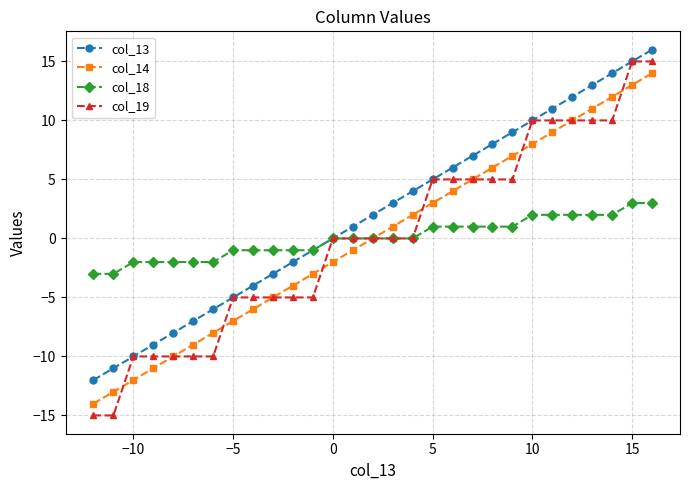

What is the maximum value for col_19?

15